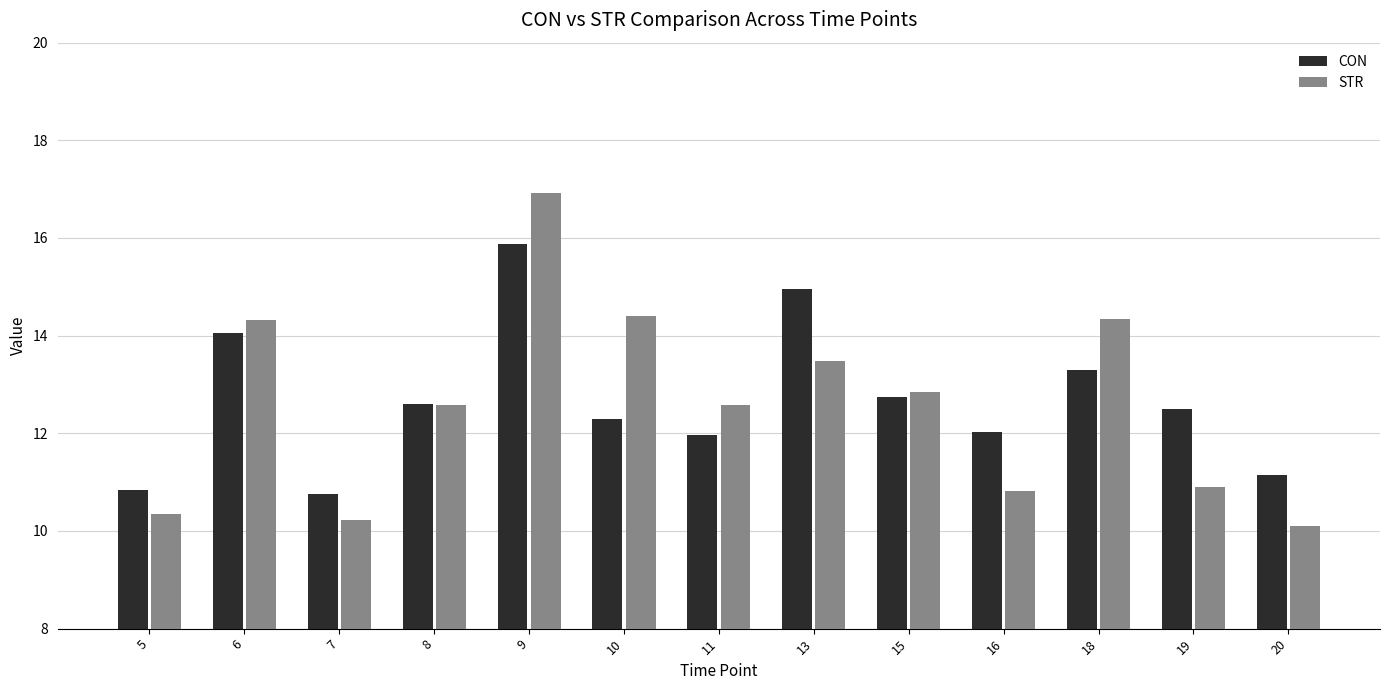

What is the difference between the CON values at 16 and 18?

1.3